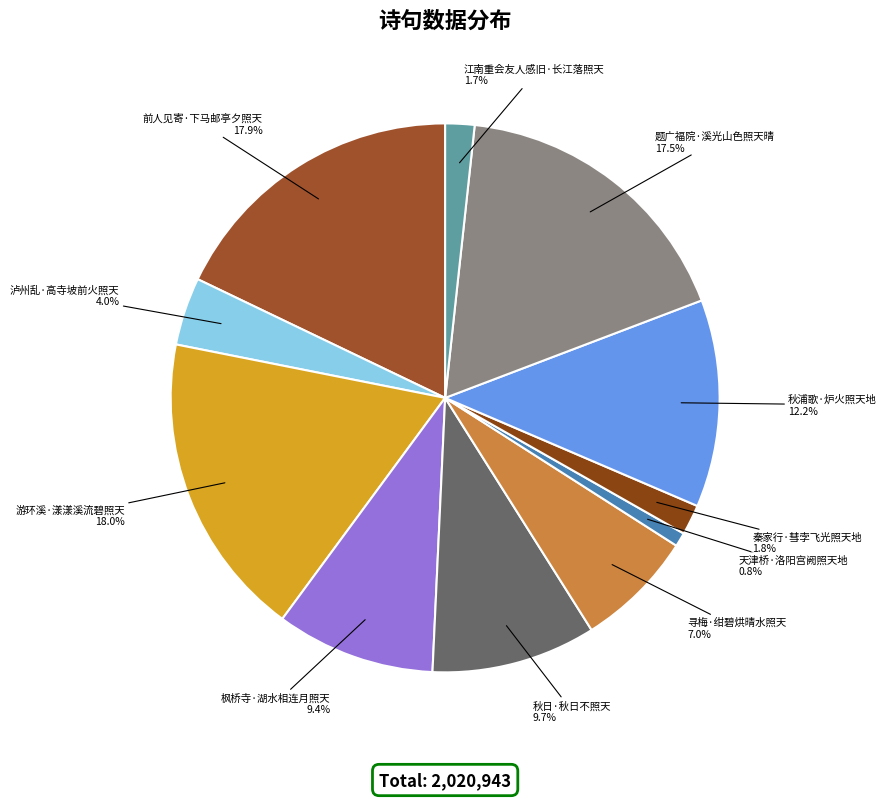

What is the ratio of the value at 天津桥·洛阳宫阙照天地 to the value at 江南重会友人感旧·长江落照天?

0.5